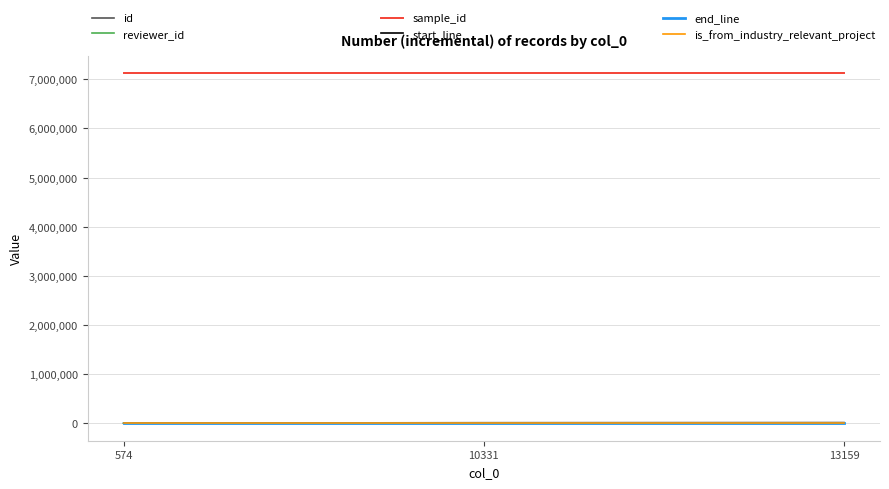

What is the lowest value of the sample_id series?

7120318